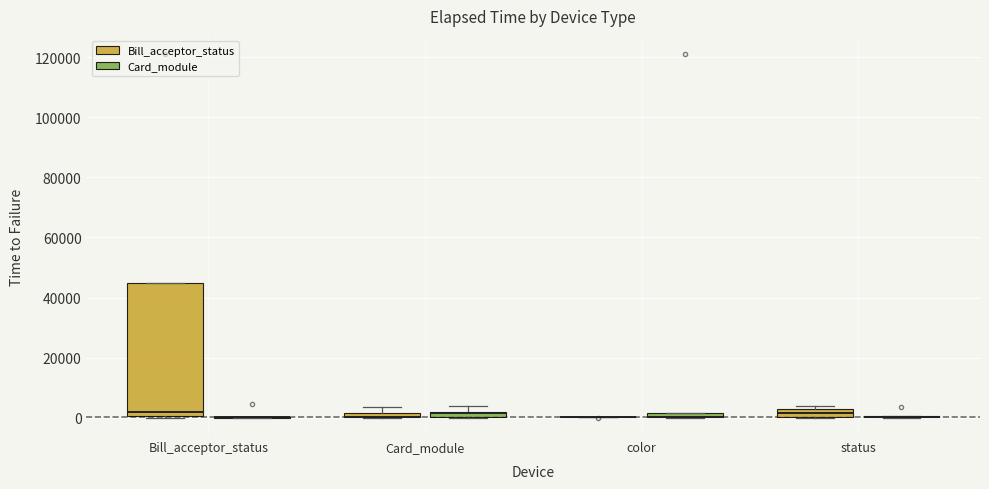

Where is the lower edge of the box for status (Bill_acceptor_status) on the y-axis? The values are not printed on the chart, so give them approximately, as read against the axis.

0